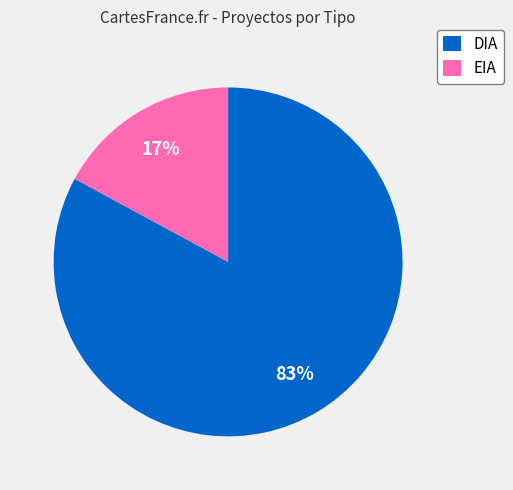

Count the number of slices in the pie.

2